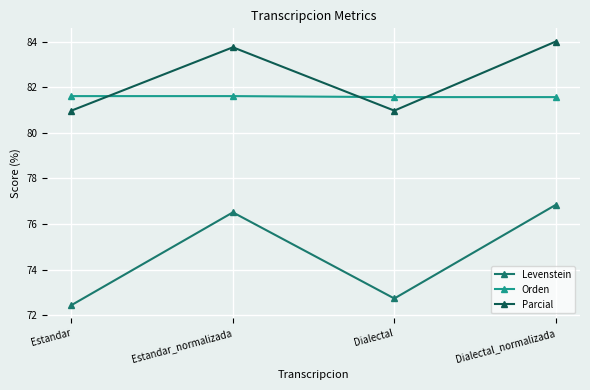

At which category is the sum across all series the highest?

Dialectal_normalizada